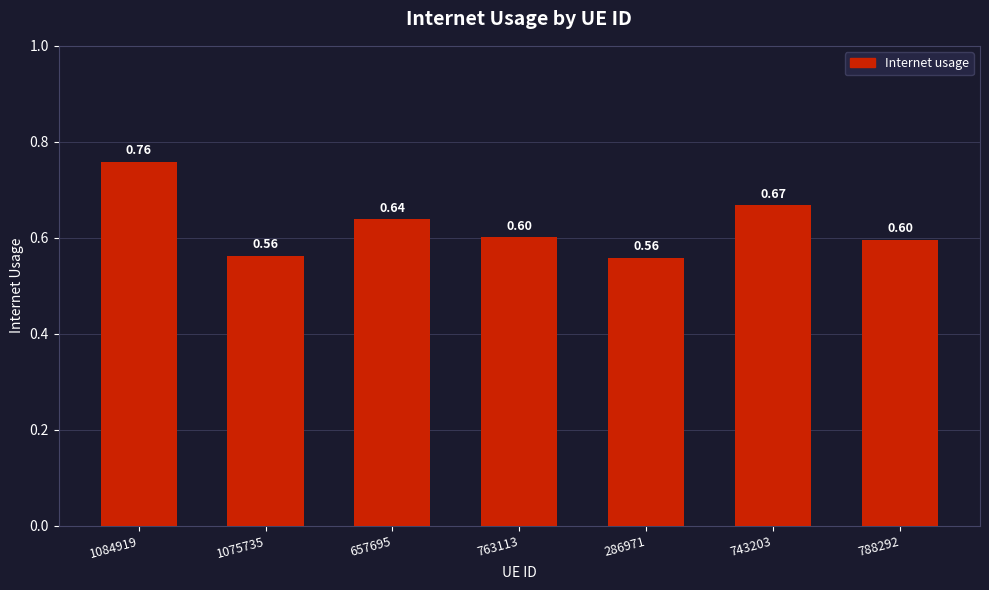

Between 1084919 and 657695, which is larger?

1084919